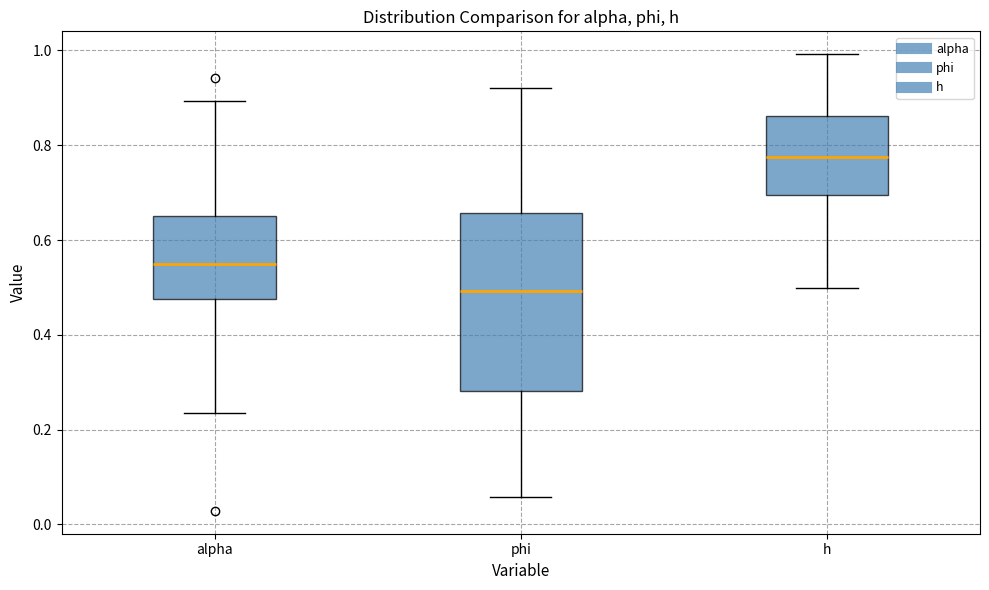

Reading left to right, transcribe this box plot: for each box, give where its median line is, the range the box spans, and where its two whiskers end, as read against the y-axis. The values are not printed on the chart, so give them approximately, as read against the axis.

alpha: median 0.54, box 0.48 to 0.66, whiskers 0.24 to 0.90
phi: median 0.50, box 0.28 to 0.66, whiskers 0.06 to 0.92
h: median 0.78, box 0.70 to 0.86, whiskers 0.50 to 1.00